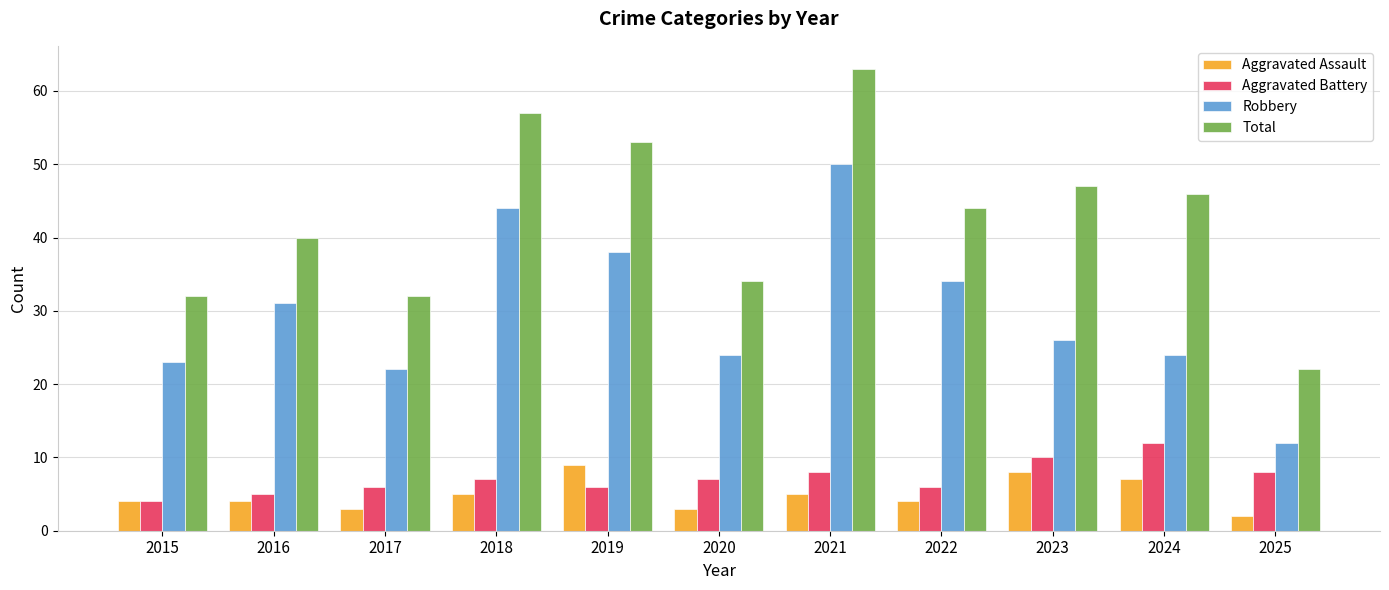

What is the value of the Robbery bar at the 4th from the left?

44